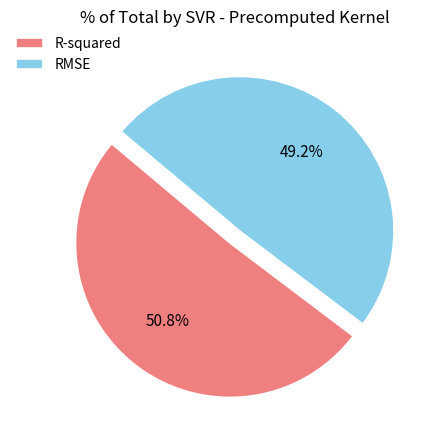

What percentage is the R-squared slice, to the nearest percent?

51%